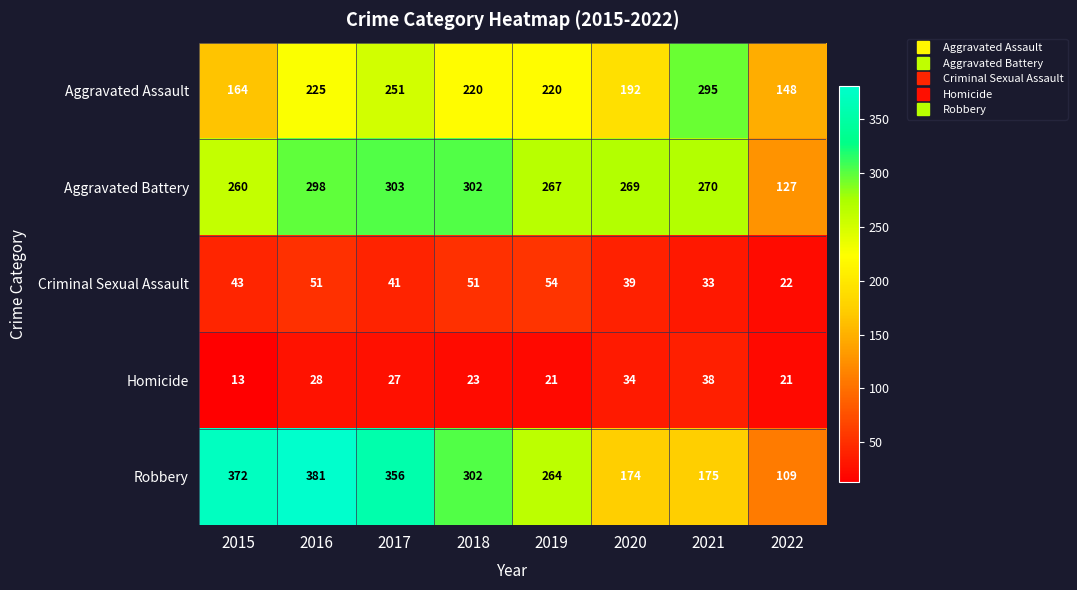

What is the total value across all series at 2018?

898